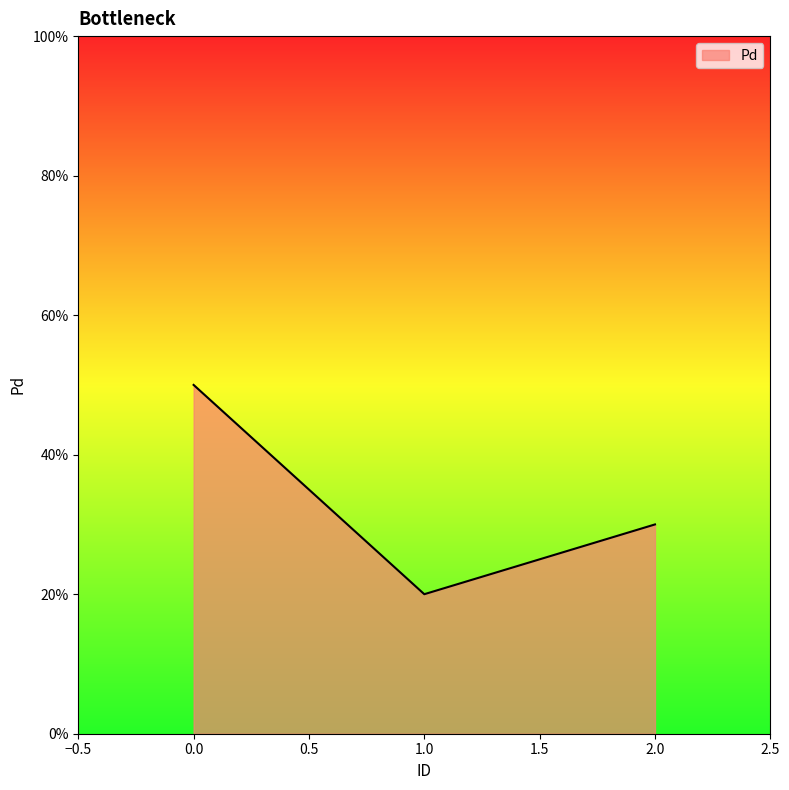

The value at 2.0 is 52. True or false?

False